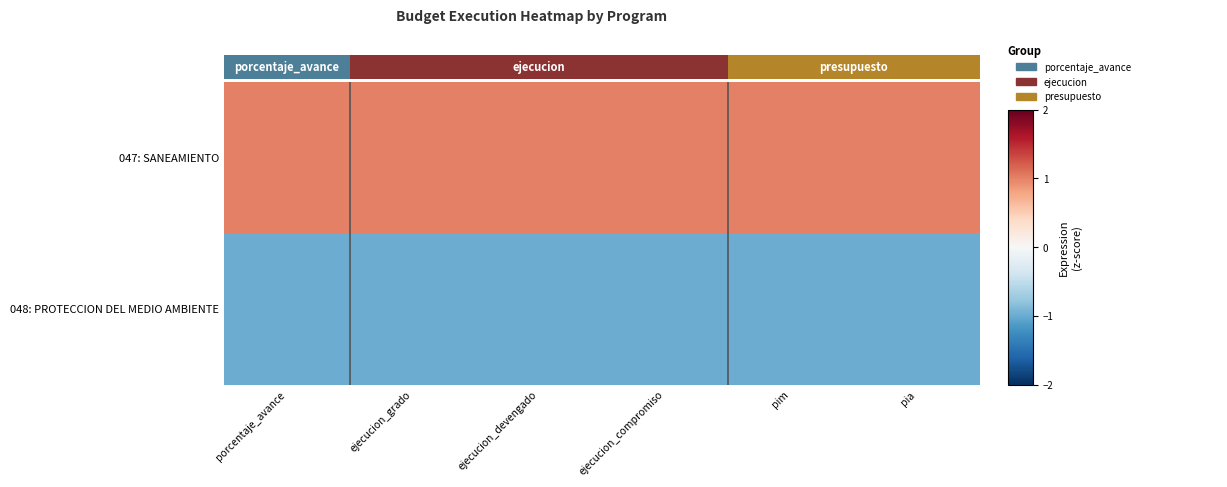

What is the spread (max minus min) of values at ejecucion_grado?

2